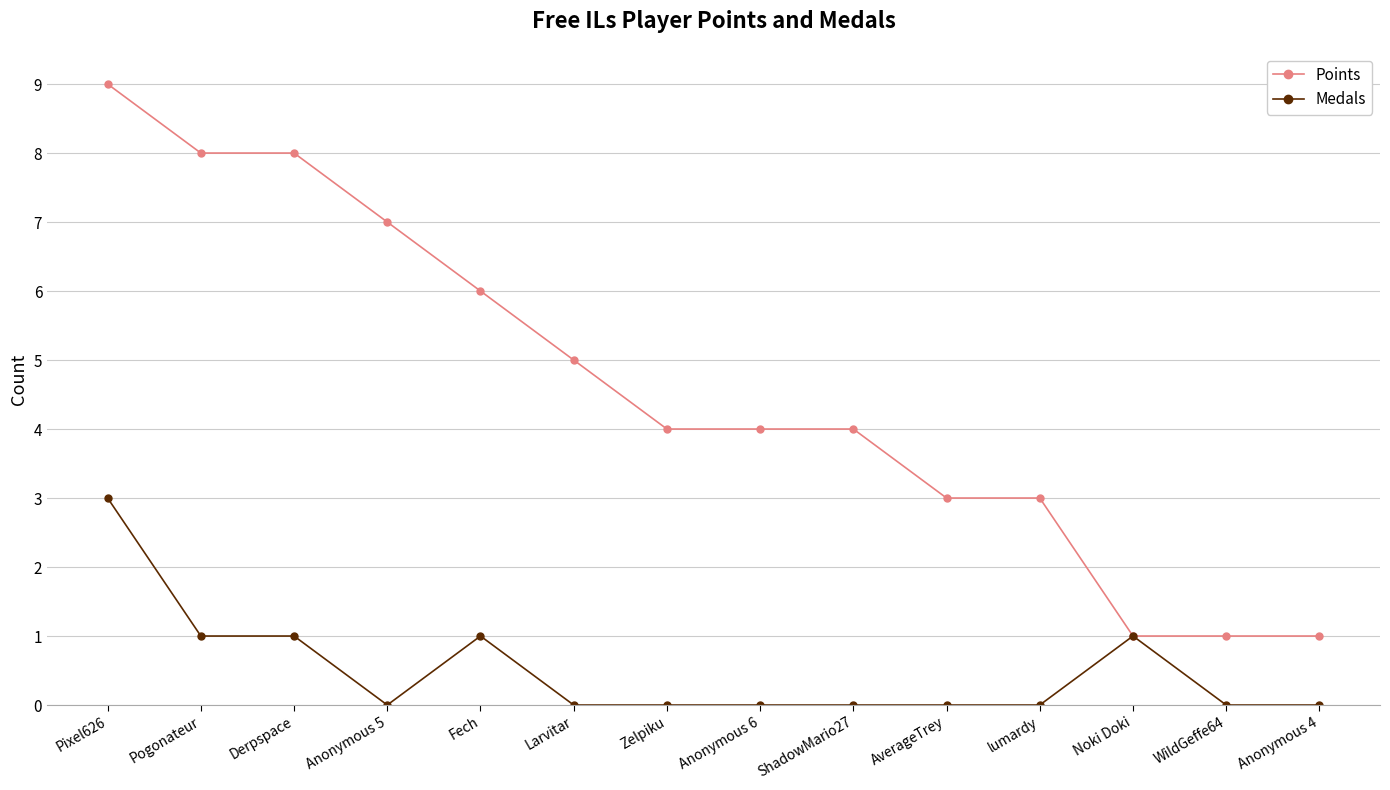

What are all the series names shown in the legend?

Points, Medals